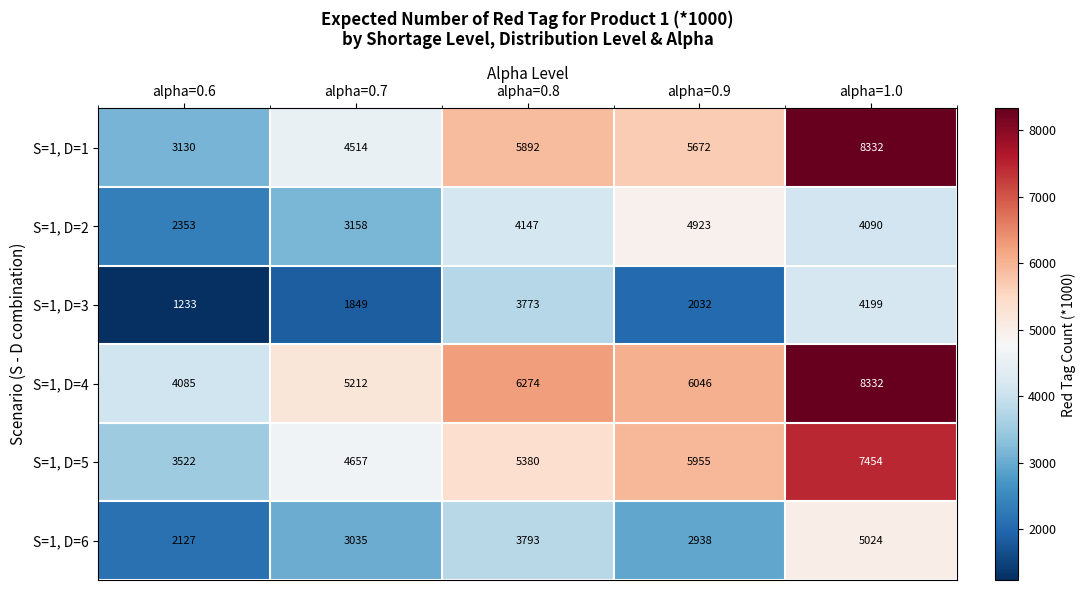

The value of S=1, D=2 at alpha=0.7 is 4750. True or false?

False